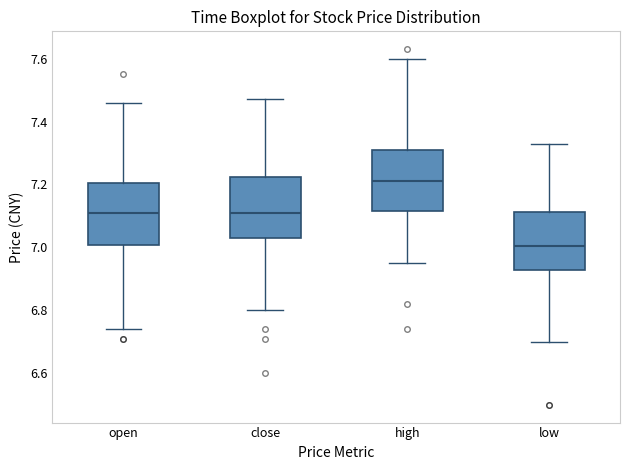

Where is the upper edge of the box for high on the y-axis? The values are not printed on the chart, so give them approximately, as read against the axis.

7.32